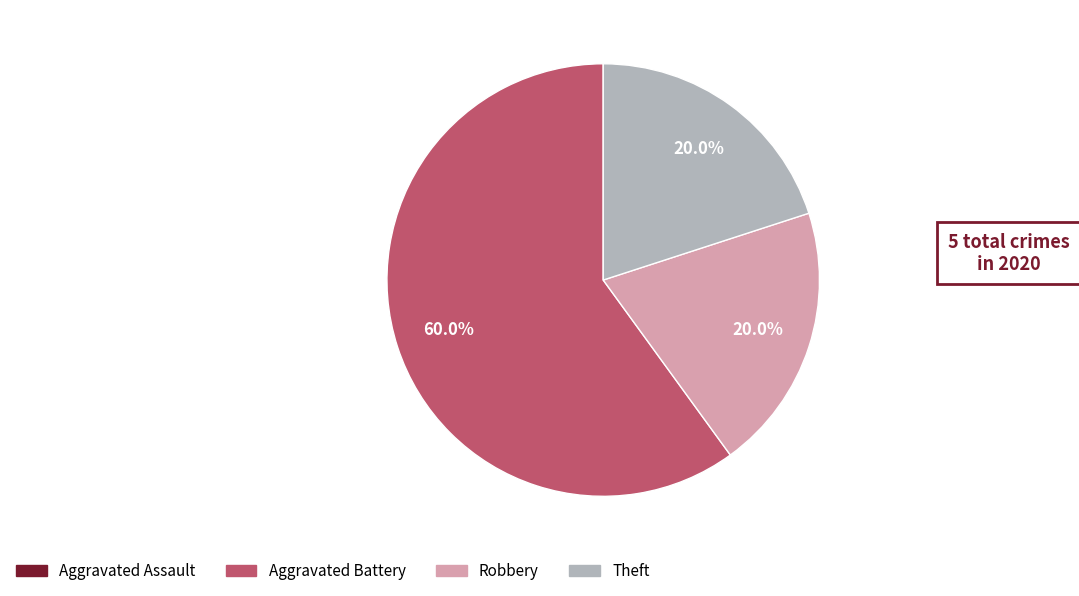

The Aggravated Battery slice represents 60% of the pie. True or false?

True